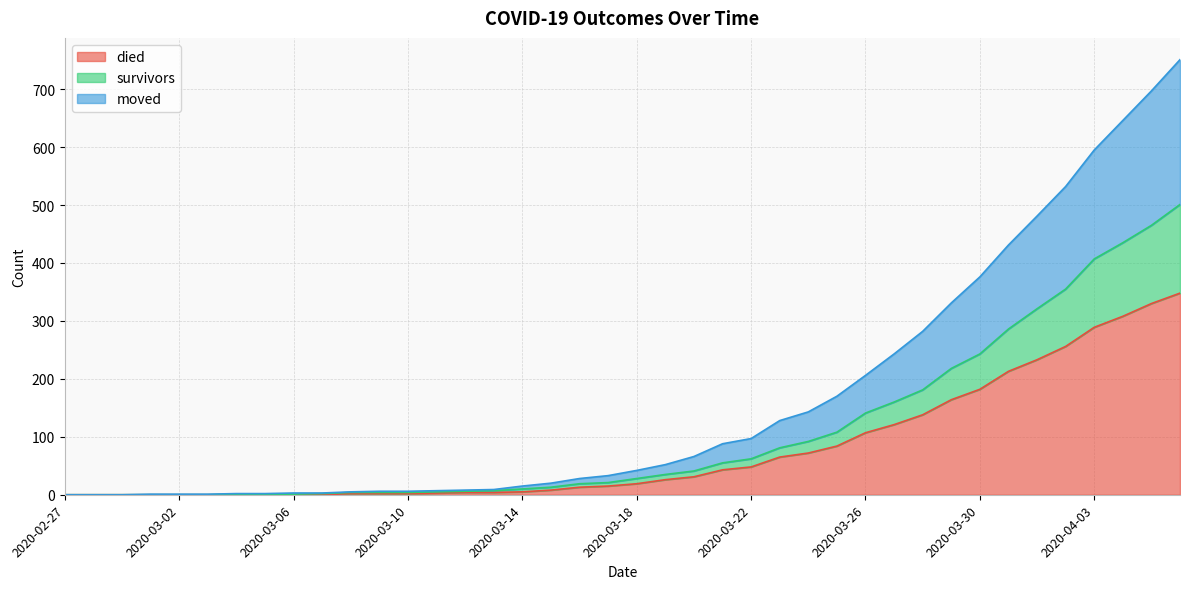

What are all the series names shown in the legend?

died, survivors, moved